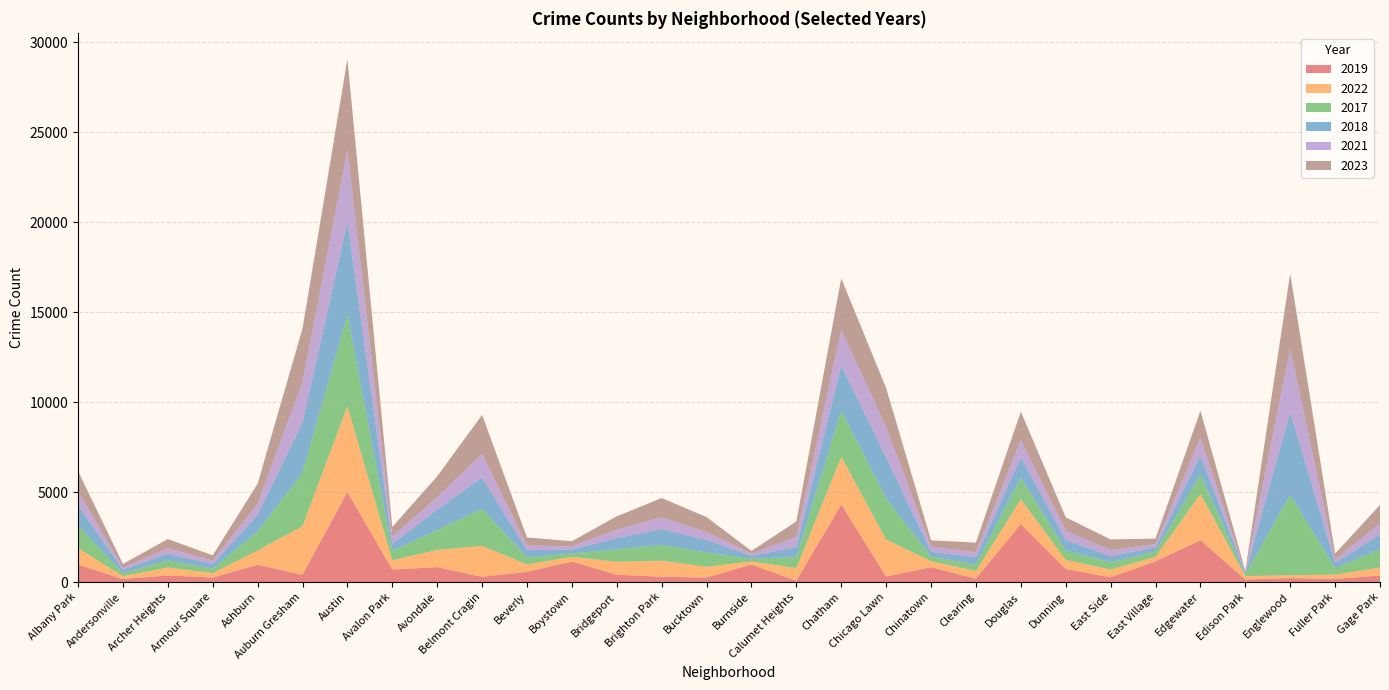

Reading right to left, extract all data points from this chart.

2019: 365	171	220	138	2328	1153	261	728	3226	189	825	308	4310	77	972	248	298	406	1140	568	287	828	694	5008	405	957	249	368	166	968
2022: 441	240	154	192	2566	250	433	504	1379	422	338	2054	2651	698	175	599	888	722	258	414	1720	953	522	4762	2699	797	251	440	157	926
2017: 1019	365	4471	87	1082	296	397	531	1201	360	253	2288	2566	620	145	795	879	697	188	403	2066	1107	508	5096	2973	1053	250	391	171	1252
2018: 817	289	4608	75	1063	230	354	571	1131	409	273	2280	2513	554	160	704	870	616	224	386	1737	1142	401	5163	2787	924	248	374	184	1117
2021: 613	200	3518	62	969	180	326	530	943	274	293	1675	1974	559	130	435	664	474	173	264	1313	692	395	3970	2237	630	193	303	123	767
2023: 1032	314	4184	72	1513	307	597	736	1594	539	335	2181	2870	863	146	831	1073	741	289	441	2171	1158	542	5080	2992	1105	292	516	202	1145